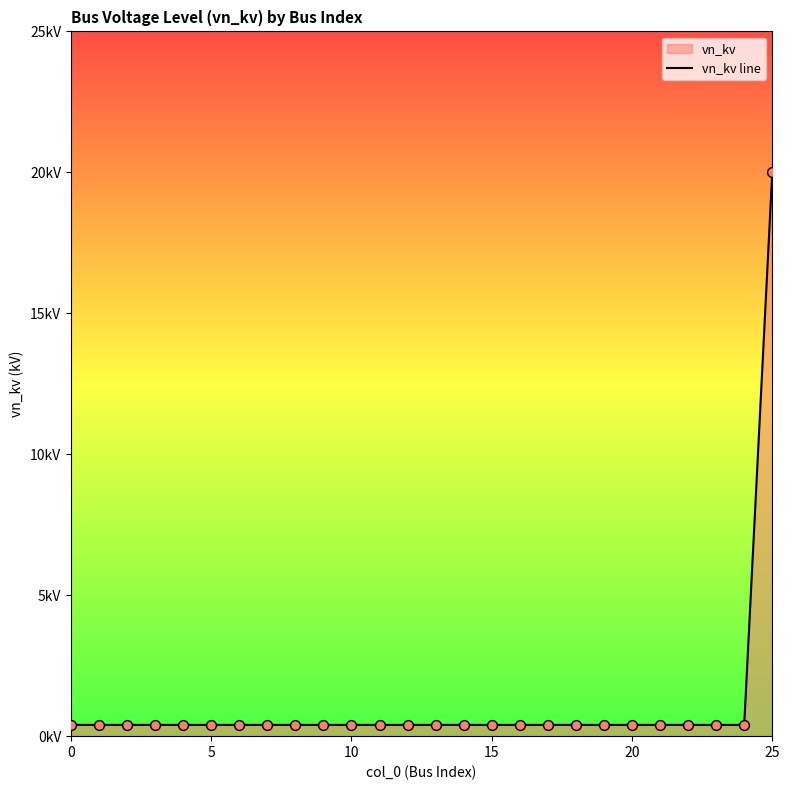

Between 15 and 9, which is larger?

15